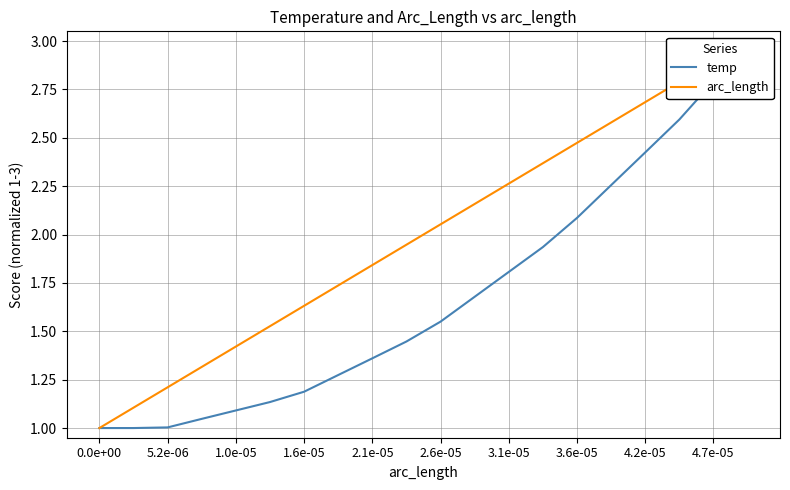

What is the label of the 6th point from the right?

3.6e-05